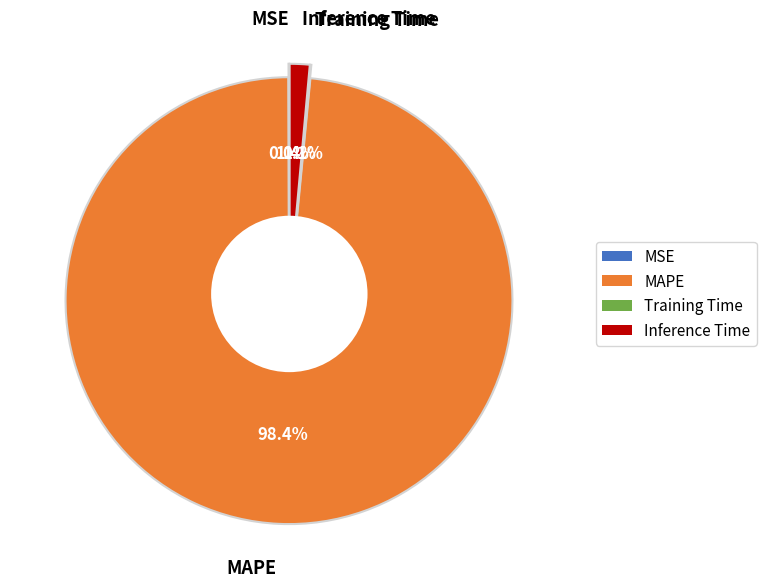

The Inference Time slice represents 7% of the pie. True or false?

False